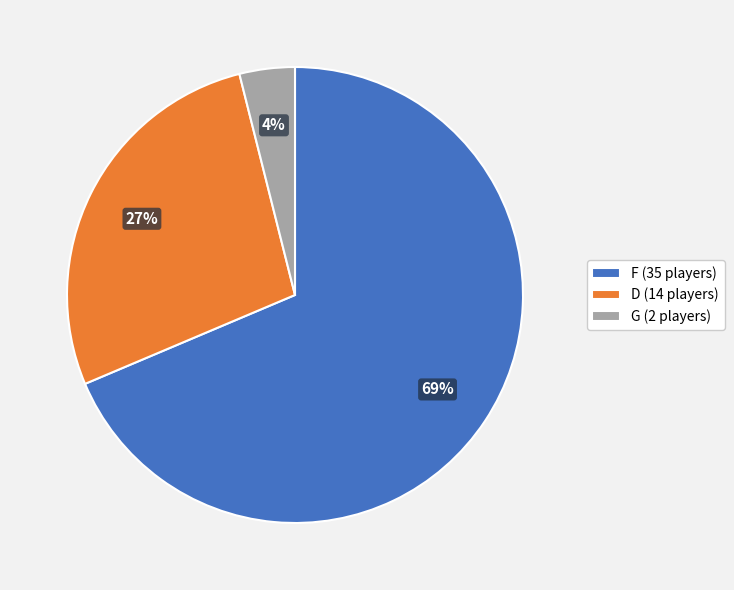

True or false: G (2 players) accounts for 4% of the total.

True